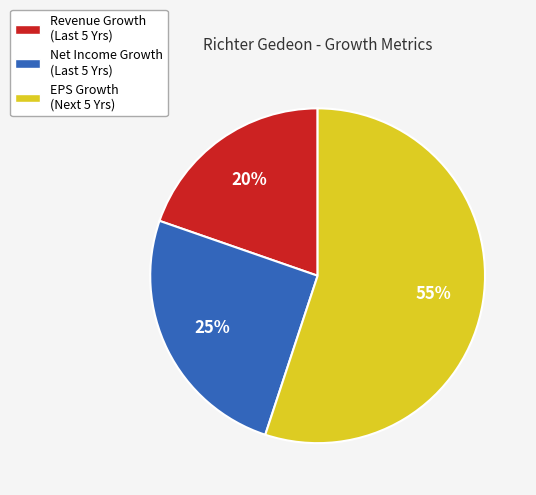

To the nearest percent, what is the difference between the largest and smallest slice percentages?

35%